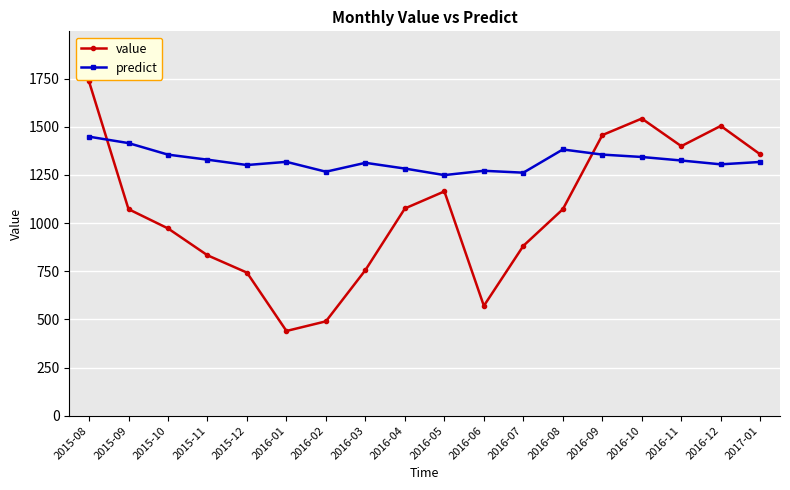

What is the difference between the maximum and second lowest values in the value series?

1245.9